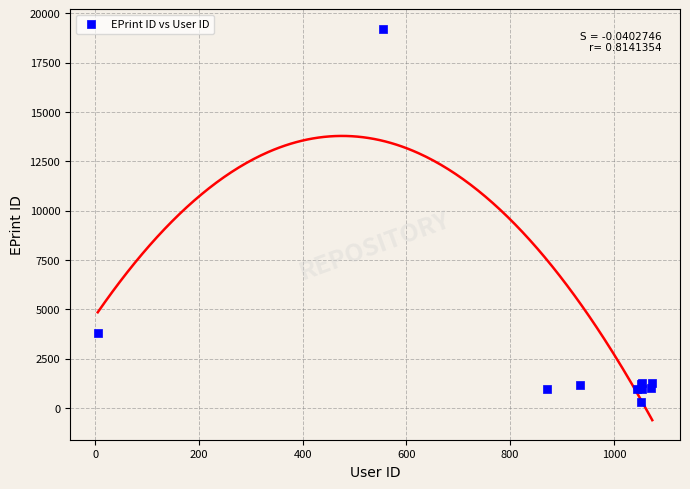

What Y value in the scatter plot is closest to 9762?

3822